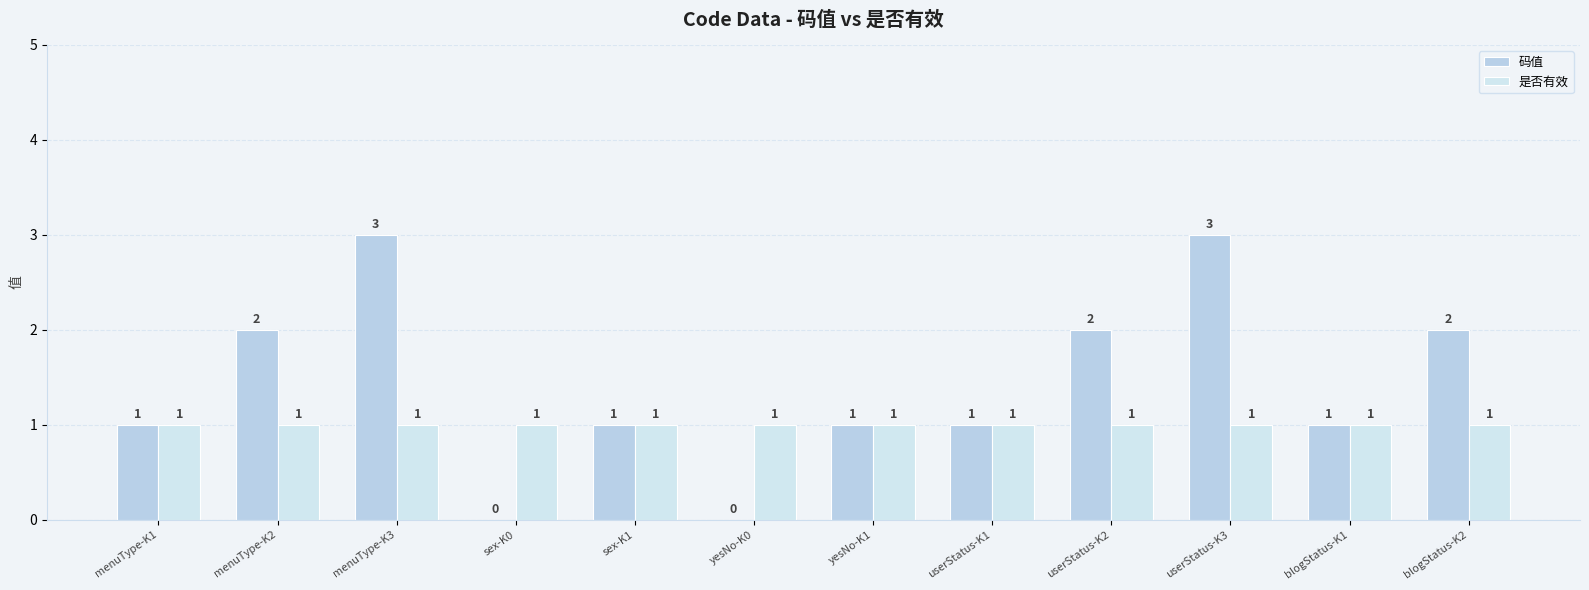

Does the chart contain stacked bars?

No